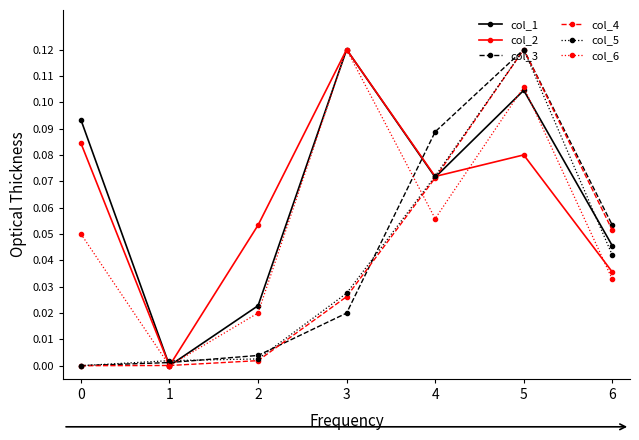

At which category is the sum across all series the highest?

5